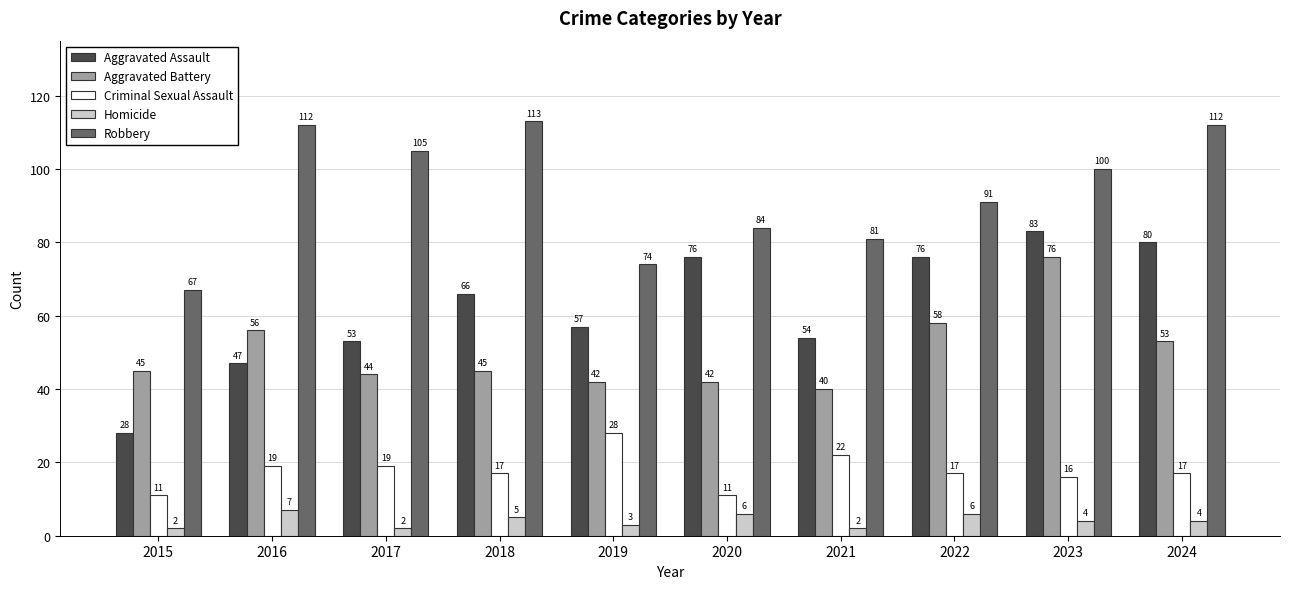

What are all the series names shown in the legend?

Aggravated Assault, Aggravated Battery, Criminal Sexual Assault, Homicide, Robbery